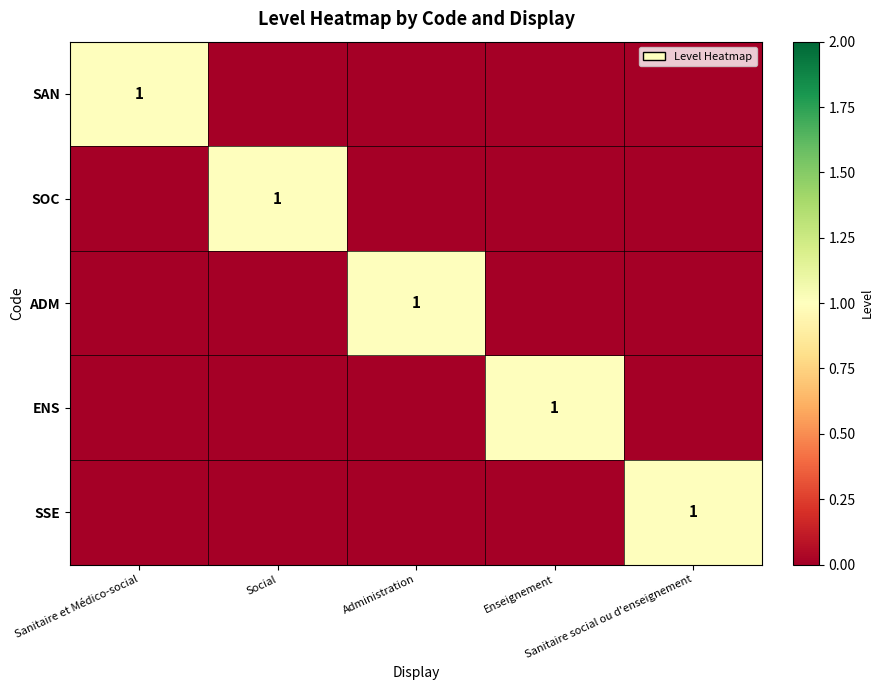

Count the SSE values in the range 0 to 1.

5